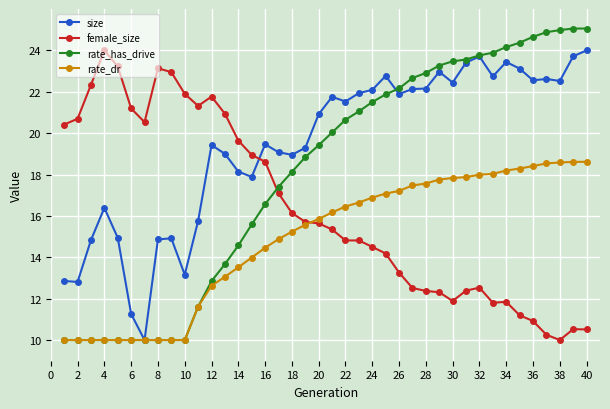

True or false: female_size has more than 0 points higher than both neighbors.

True